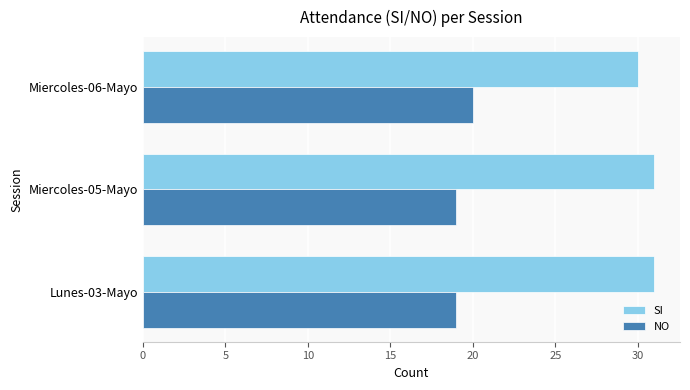

What is the difference between the highest and lowest values at Miercoles-06-Mayo?

10